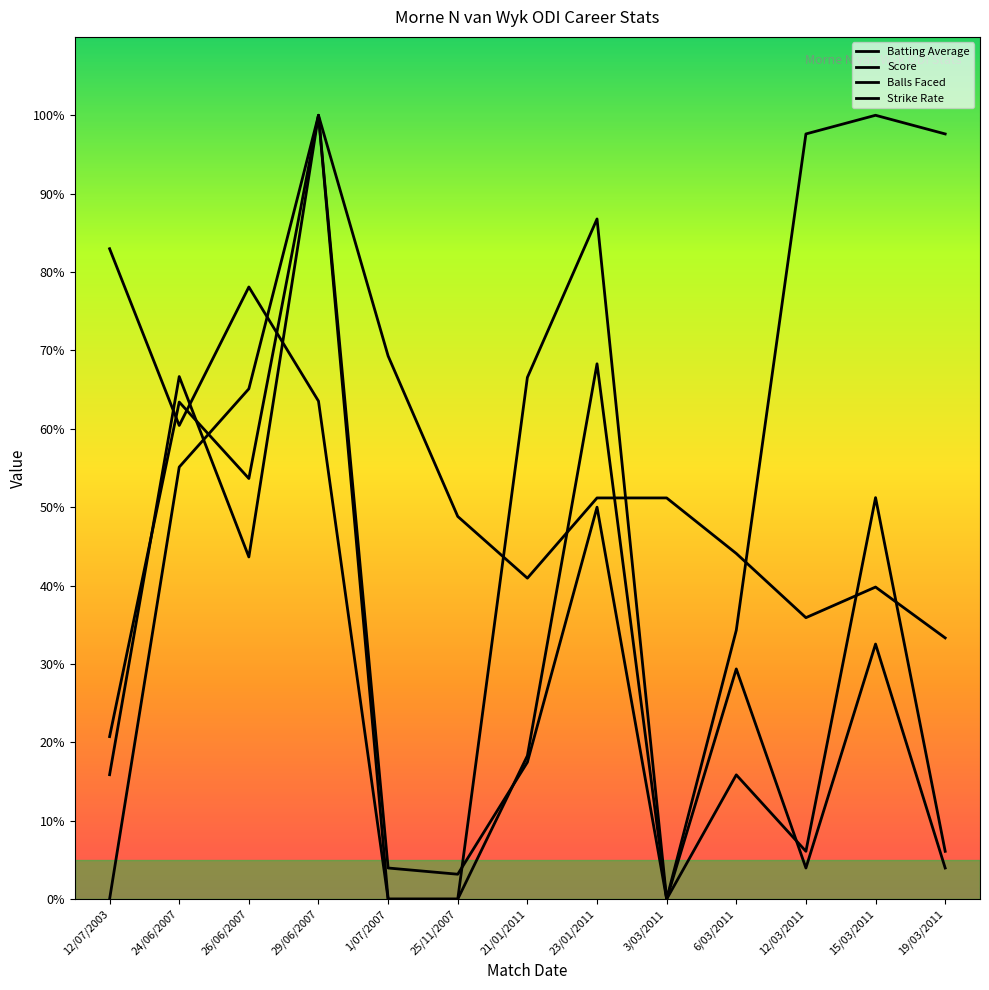

Does the chart display data point markers on the line(s)?

No